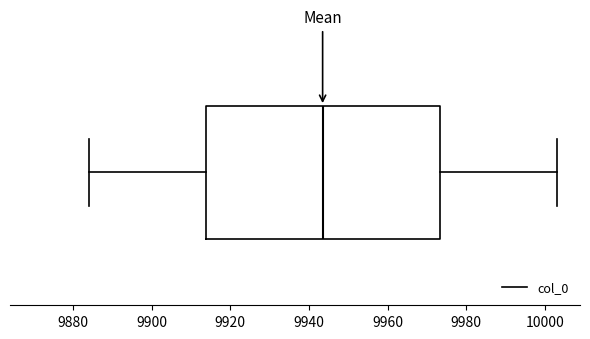

Transcribe this box plot: give where the median line is, the range the box spans, and where the two whiskers end, as read against the x-axis. The values are not printed on the chart, so give them approximately, as read against the axis.

median 9944, box 9914 to 9974, whiskers 9884 to 10004